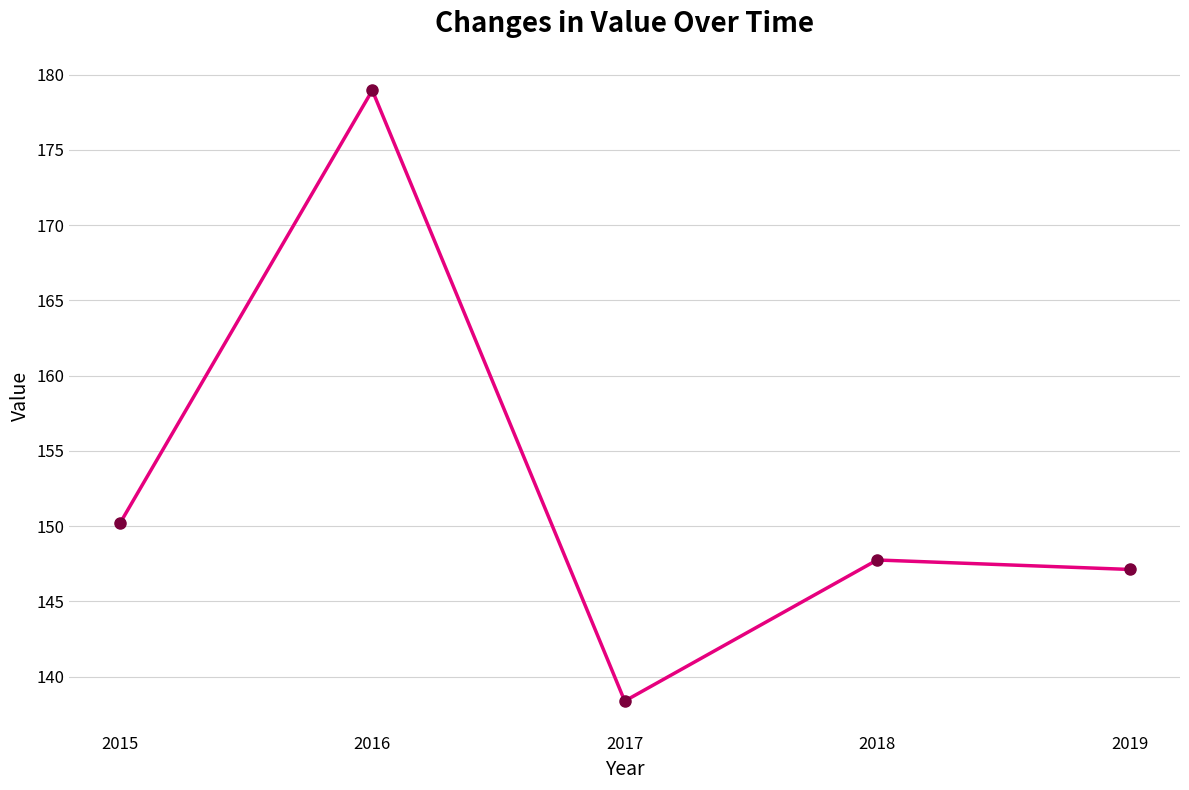

List the labels in order of value, largest first.

2016, 2015, 2018, 2019, 2017